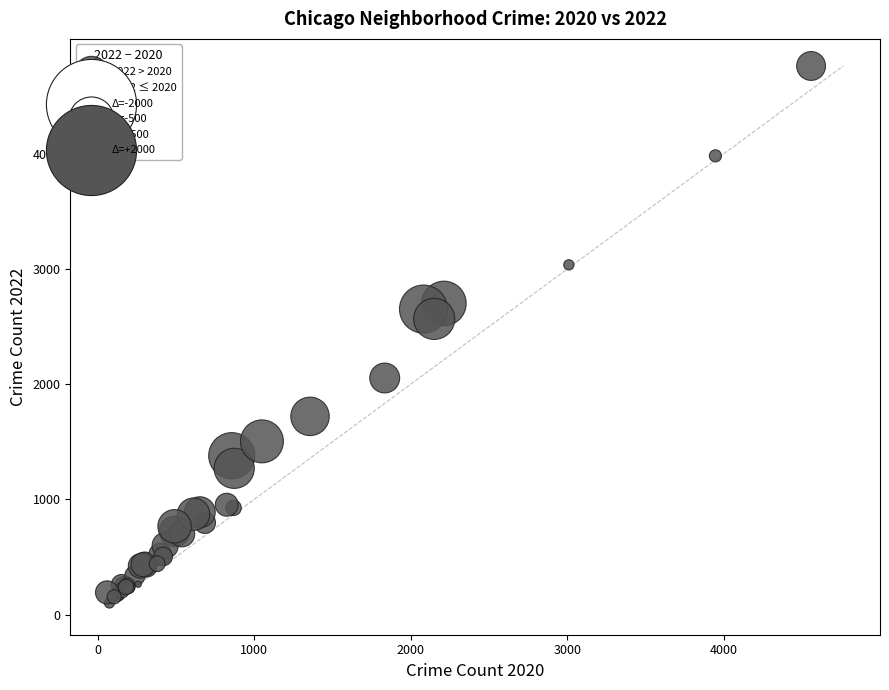

What Y value in the scatter plot is closest to 2430?

2566